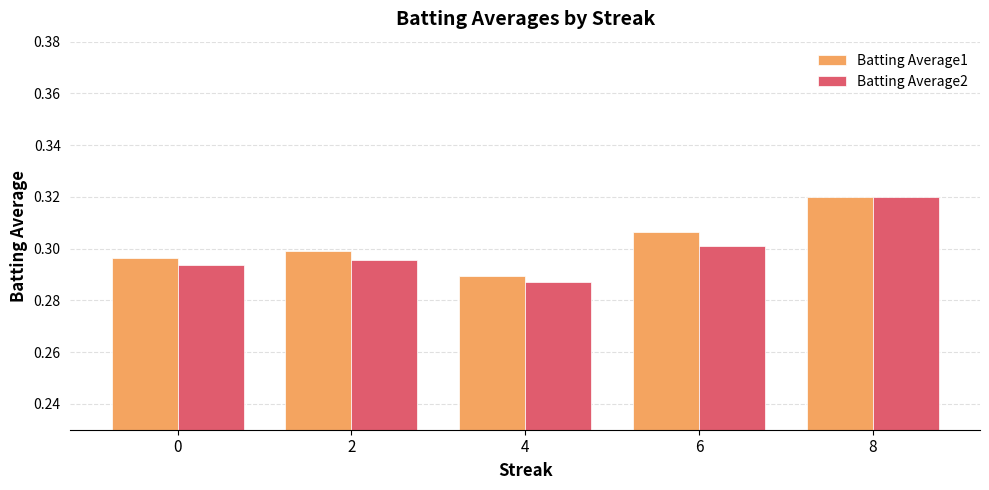

What is the total value across all series at 0?

0.6